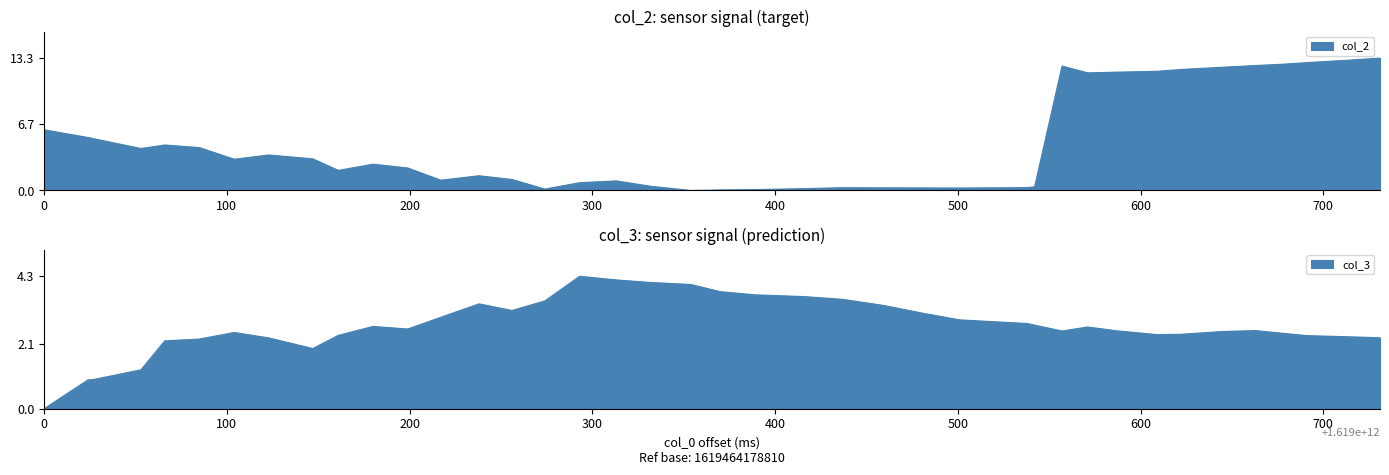

True or false: col_2 has a value of 19.3 at 34.

False